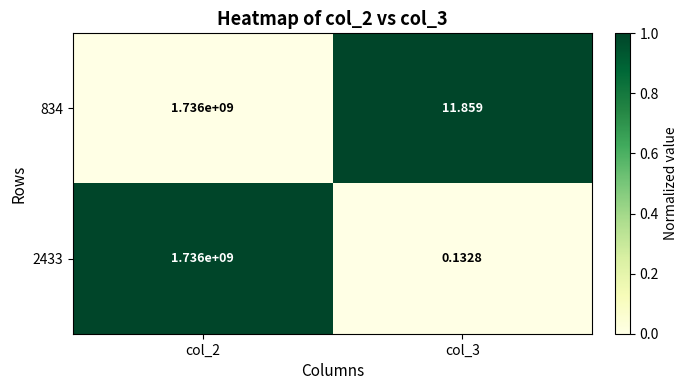

What is the total value across all series at col_2?

3472000000.0